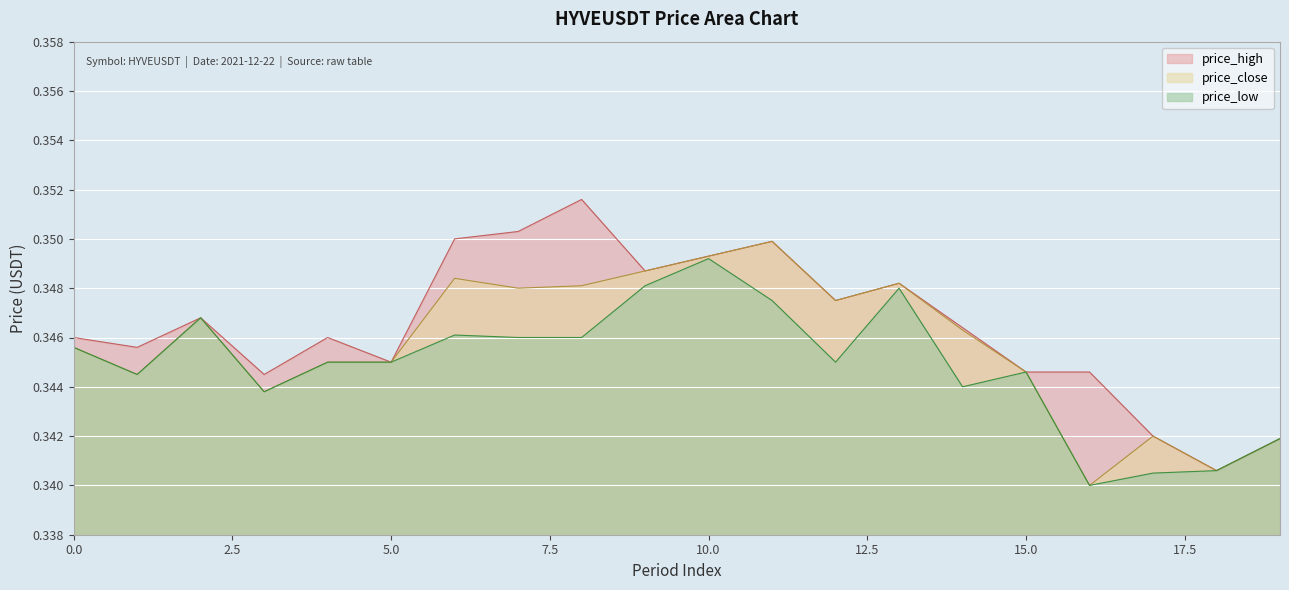

Which label corresponds to the smallest value in the chart?

16